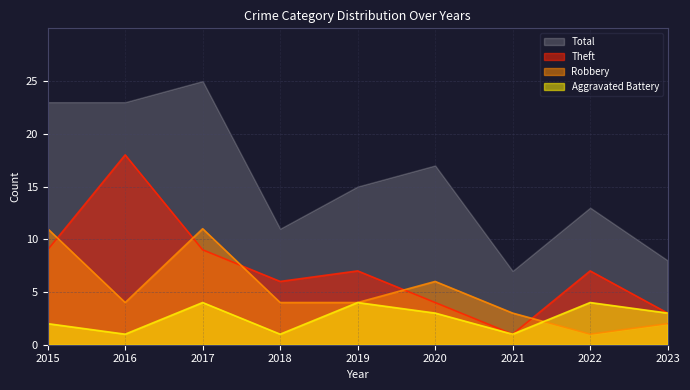

Is it true that Aggravated Battery equals 0 at 2016?

False